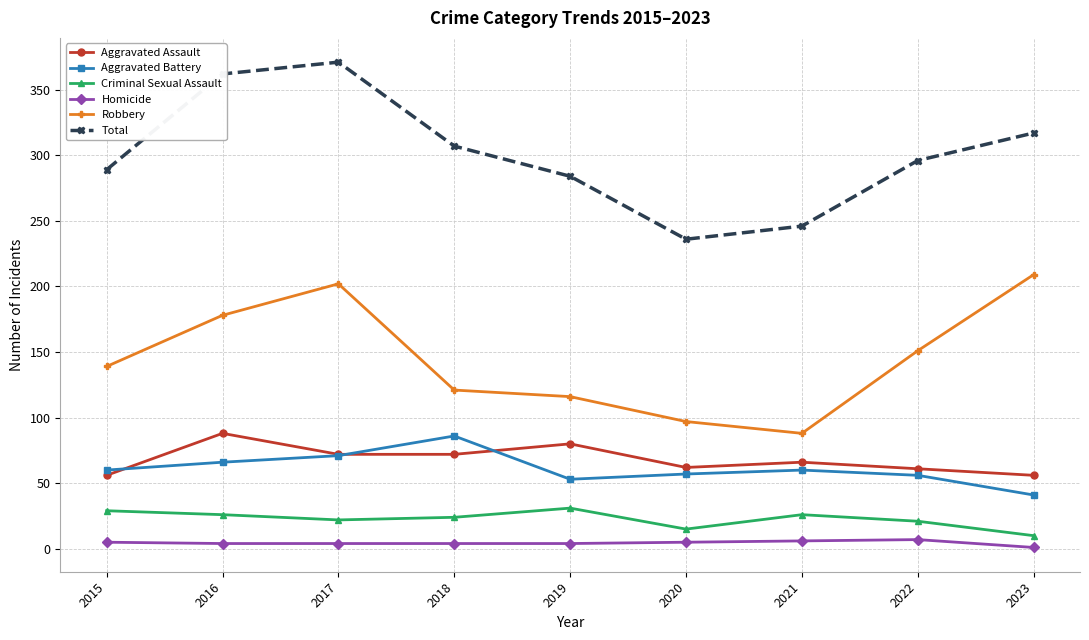

Read the Homicide value at 2021.

6